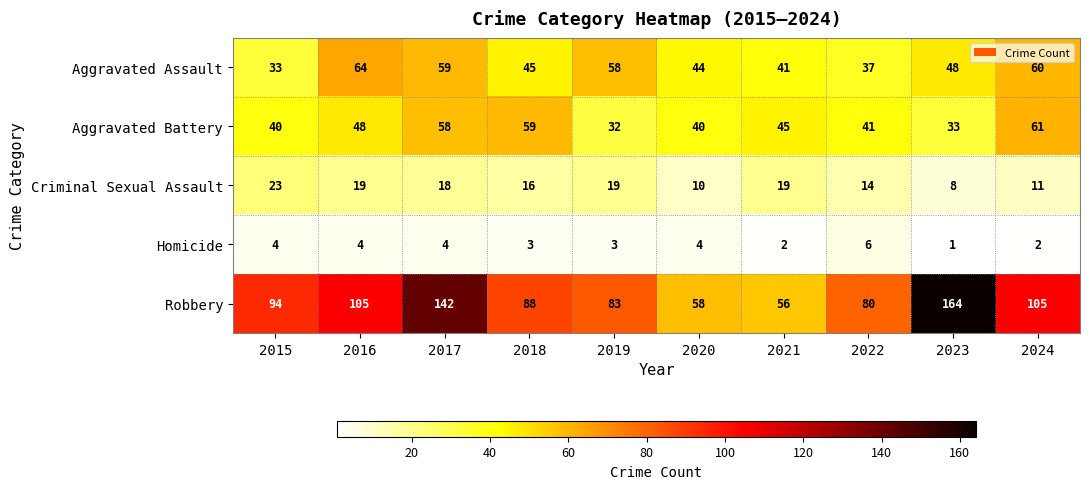

What is the difference between the highest and lowest values at 2021?

54